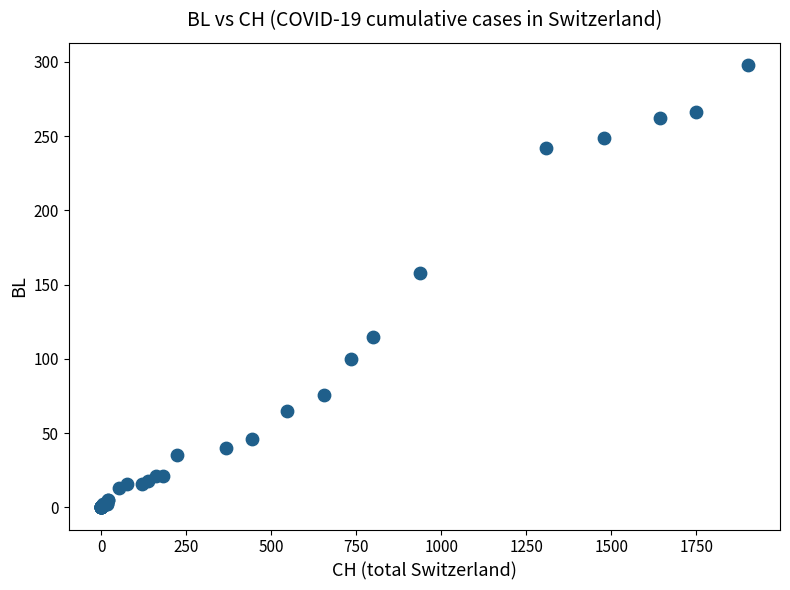

What Y value in the scatter plot is closest to 149?

158